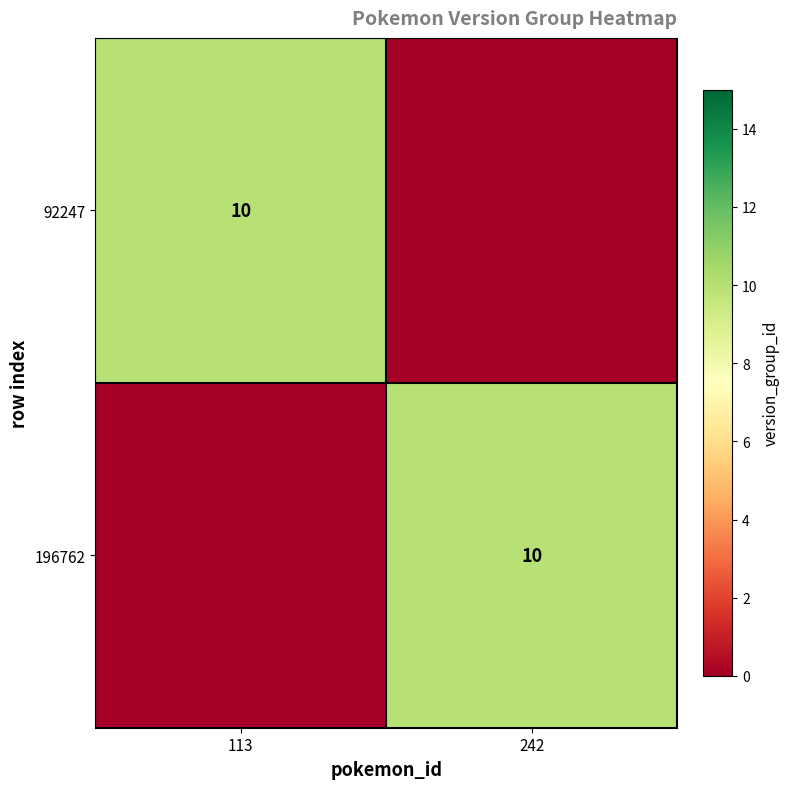

The value of 196762 at 242 is 10. True or false?

True